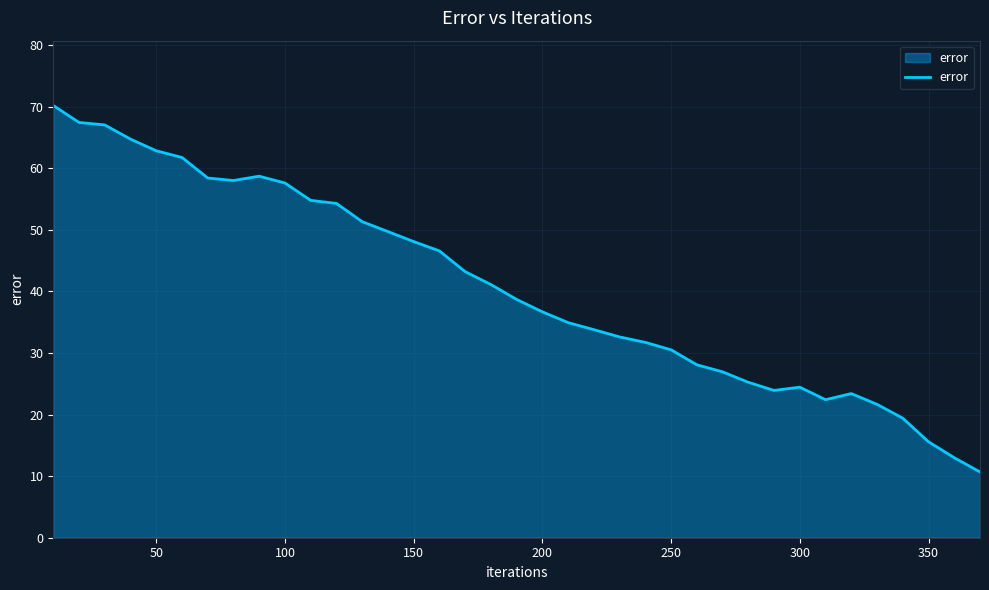

What is the maximum value shown in the chart?

70.2